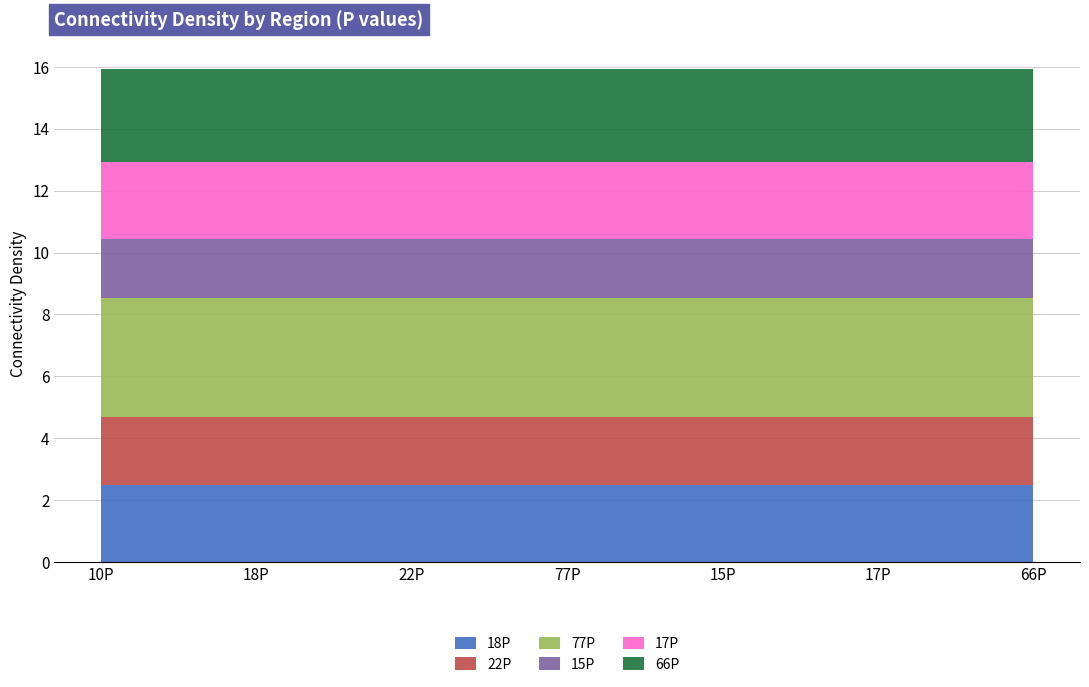

Reading left to right, what are all the values shown in this chart?

18P: 2.5	2.5	2.5	2.5	2.5	2.5	2.5
22P: 2.2	2.2	2.2	2.2	2.2	2.2	2.2
77P: 3.8	3.8	3.8	3.8	3.8	3.8	3.8
15P: 1.9	1.9	1.9	1.9	1.9	1.9	1.9
17P: 2.5	2.5	2.5	2.5	2.5	2.5	2.5
66P: 3.0	3.0	3.0	3.0	3.0	3.0	3.0